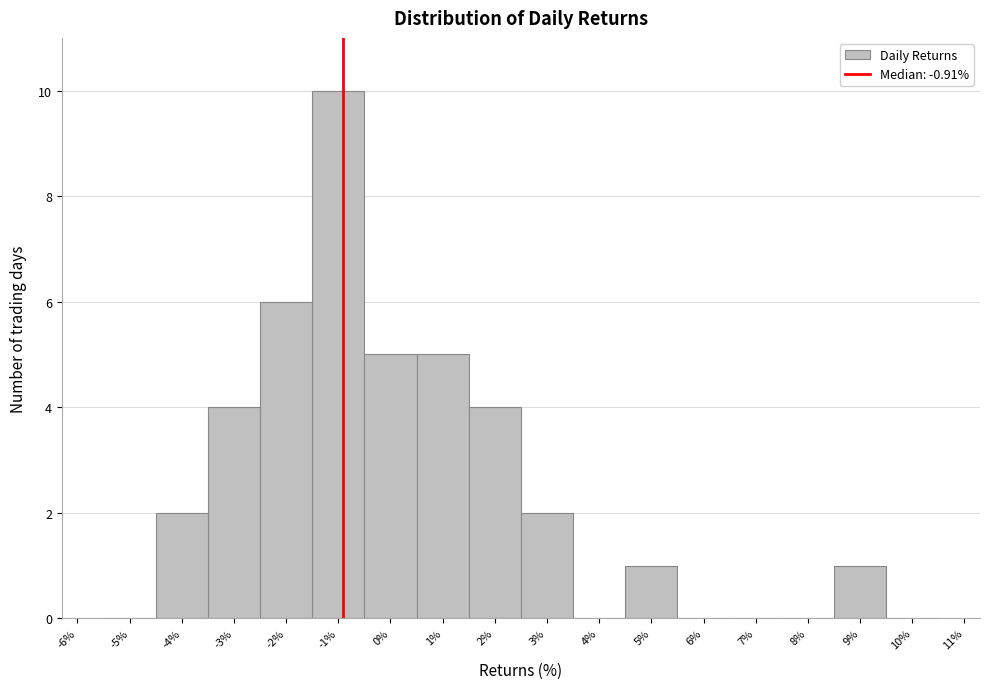

Over which range of the x-axis is the bar tallest?

-1.5 to -0.5